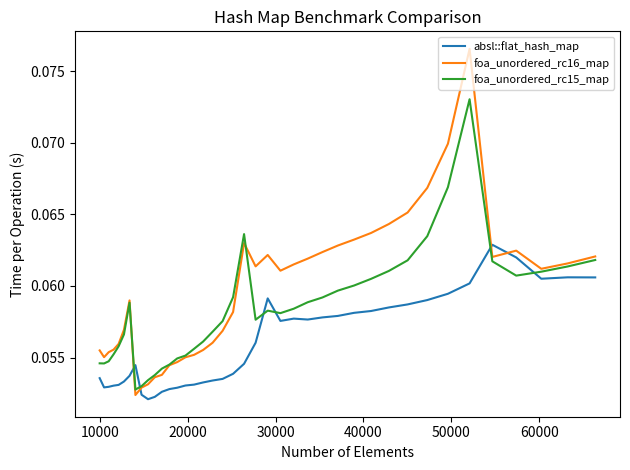

List the series in order of their overall mean, lowest first.

absl::flat_hash_map, foa_unordered_rc15_map, foa_unordered_rc16_map